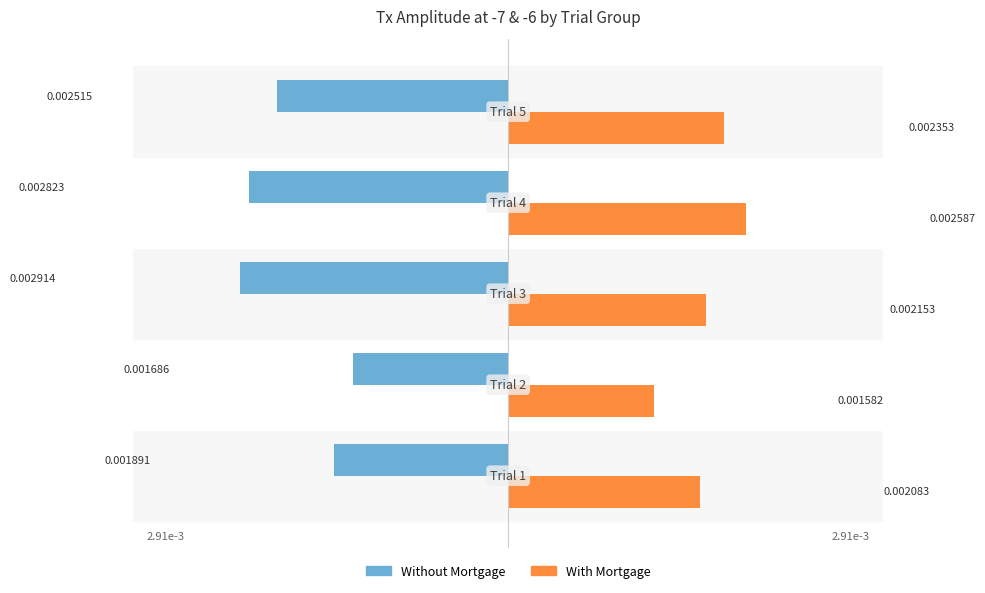

What are all the series names shown in the legend?

Without Mortgage, With Mortgage